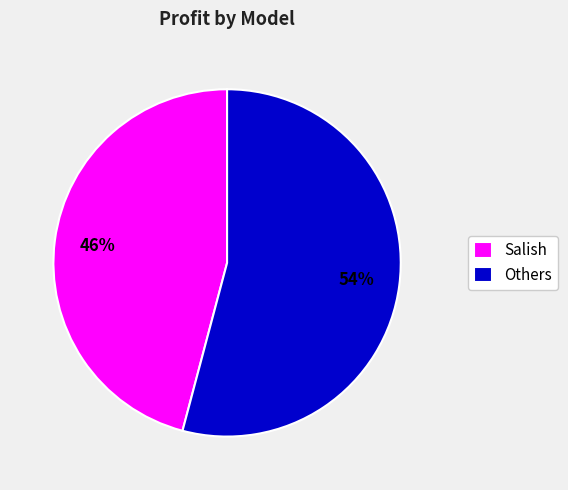

Do Salish and Others together represent more than half of the pie?

Yes